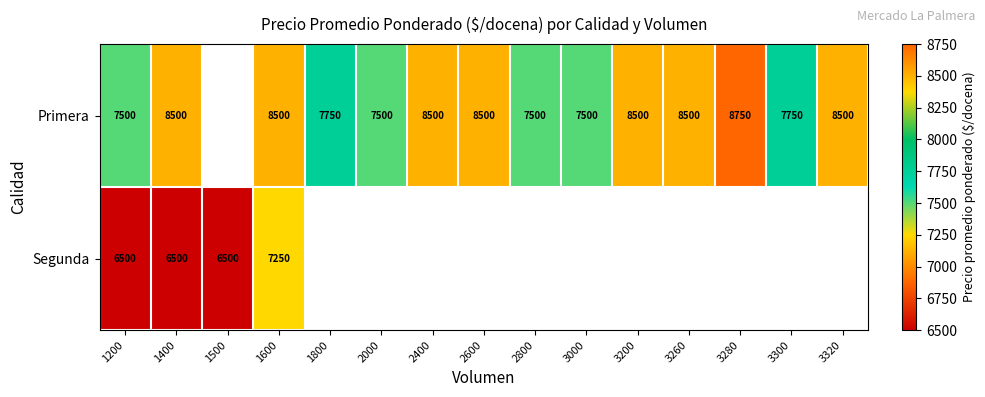

Which series changed the most between 1400 and 1600?

Segunda